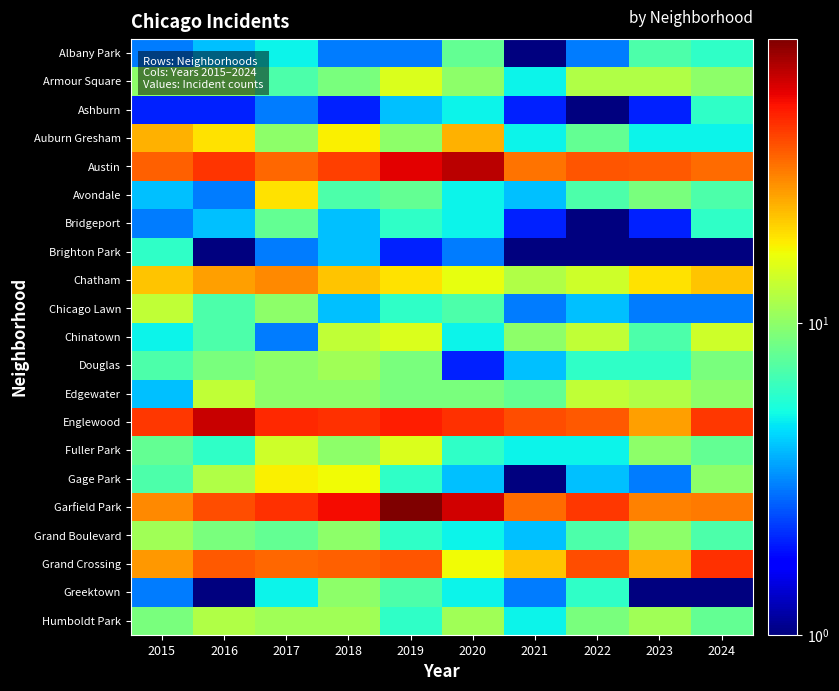

Between 2021 and 2023, which is larger?

2023